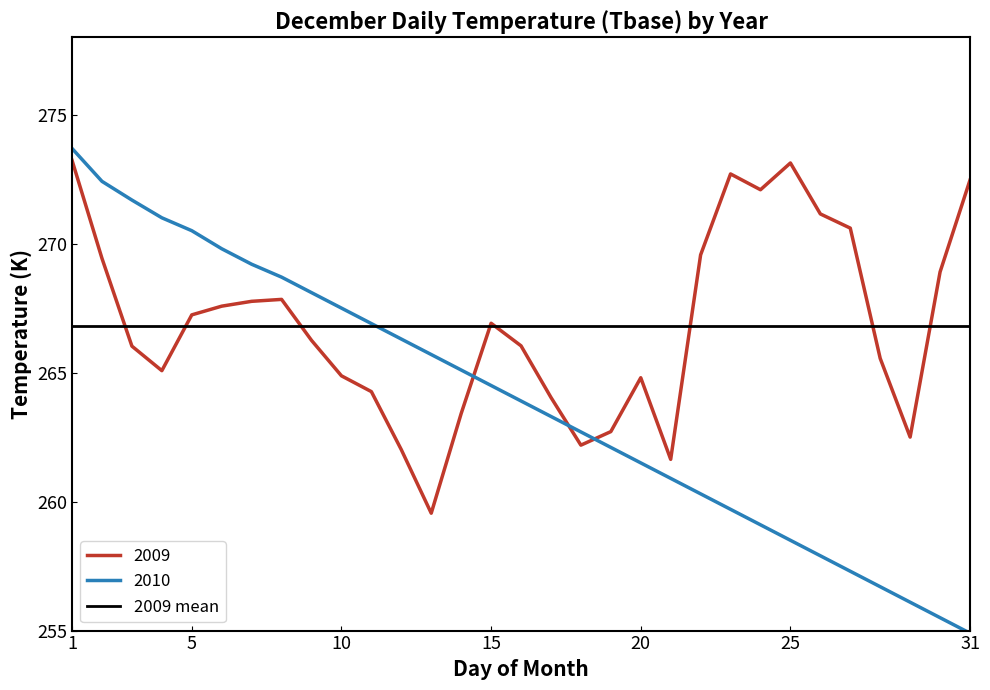

Where is the first local maximum for 2009?

8